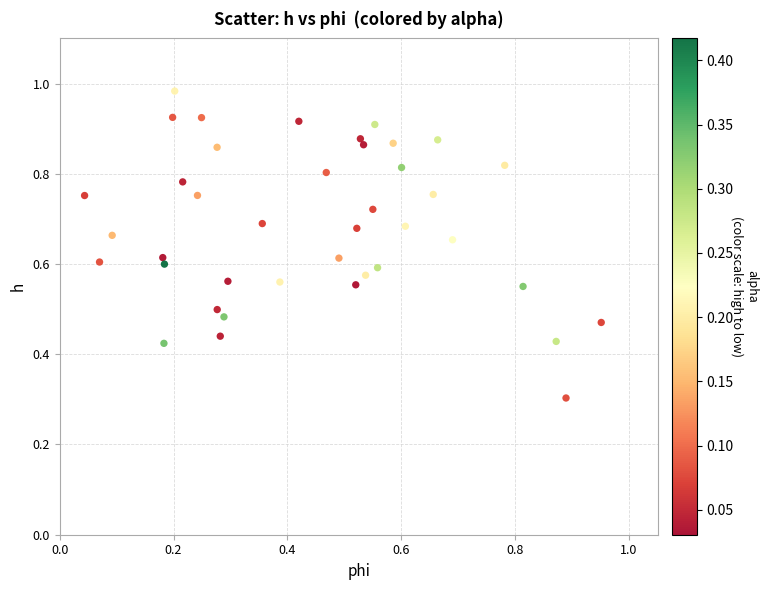

What Y value in the scatter plot is closest to 0?

0.3